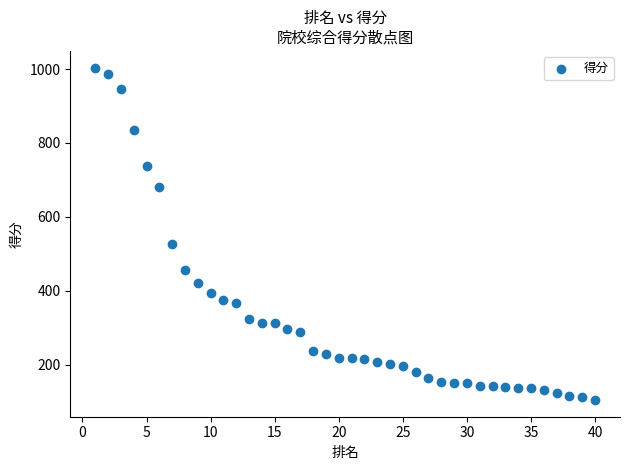

What is the range of X values (max minus min)?

39